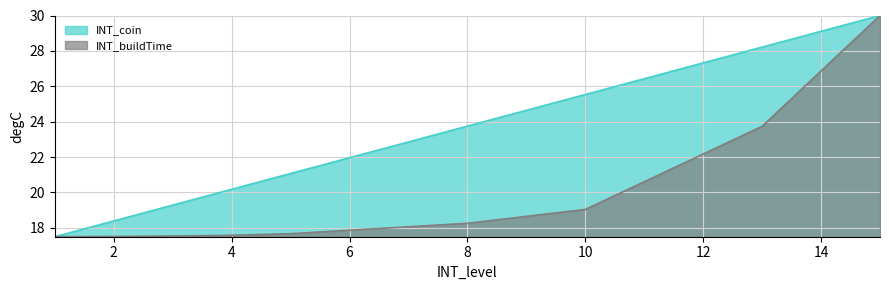

How many data points does each series have?

15